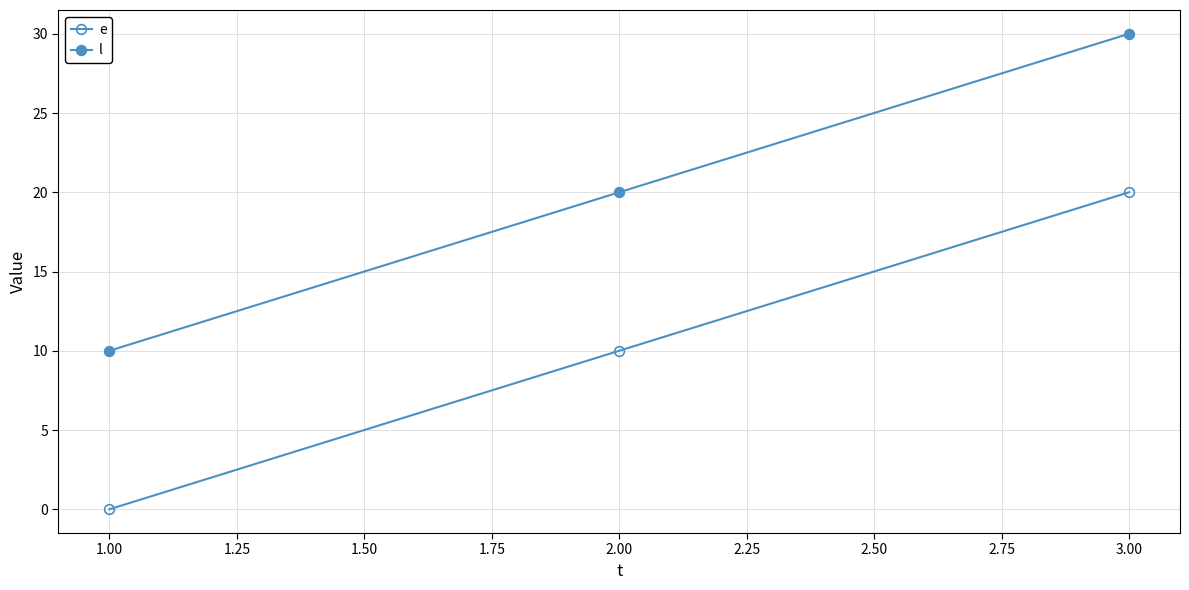

What is the difference between the maximum and second lowest values in the l series?

10